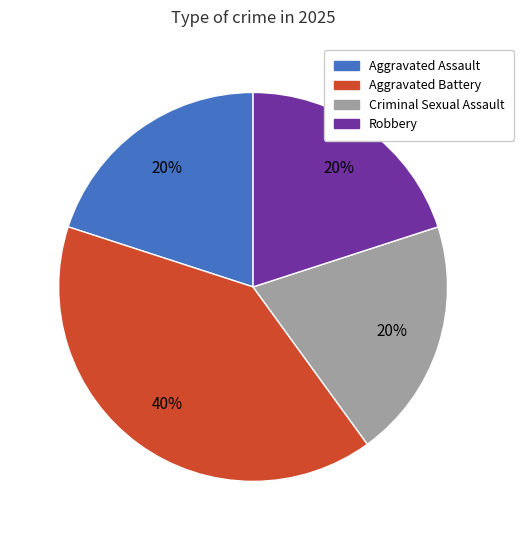

True or false: Criminal Sexual Assault accounts for 11% of the total.

False